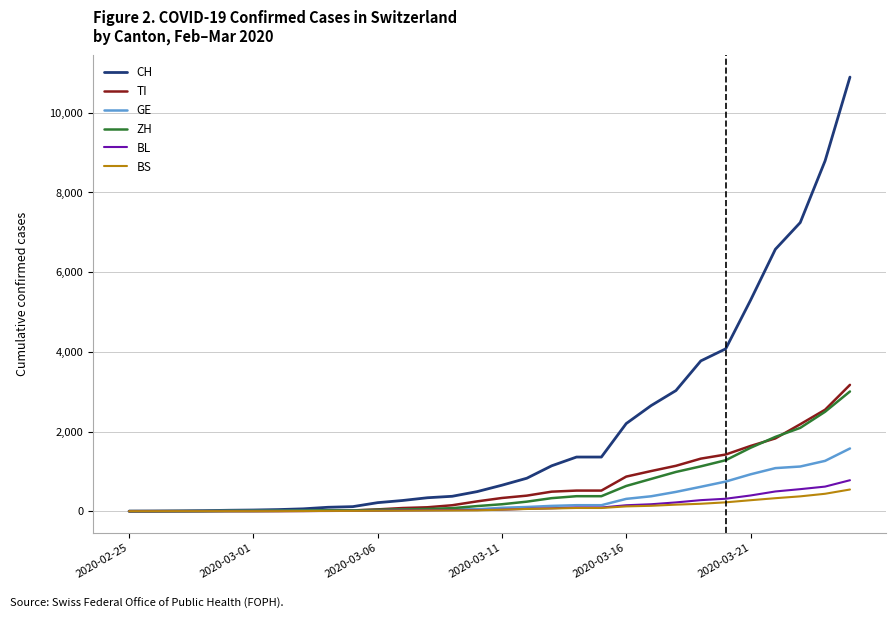

At how many categories does at least one series exceed 5771?

4